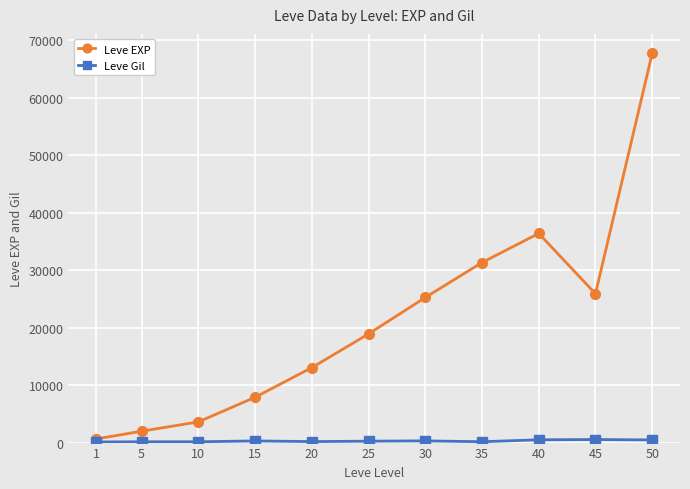

Which series changed the most between 15 and 30?

Leve EXP